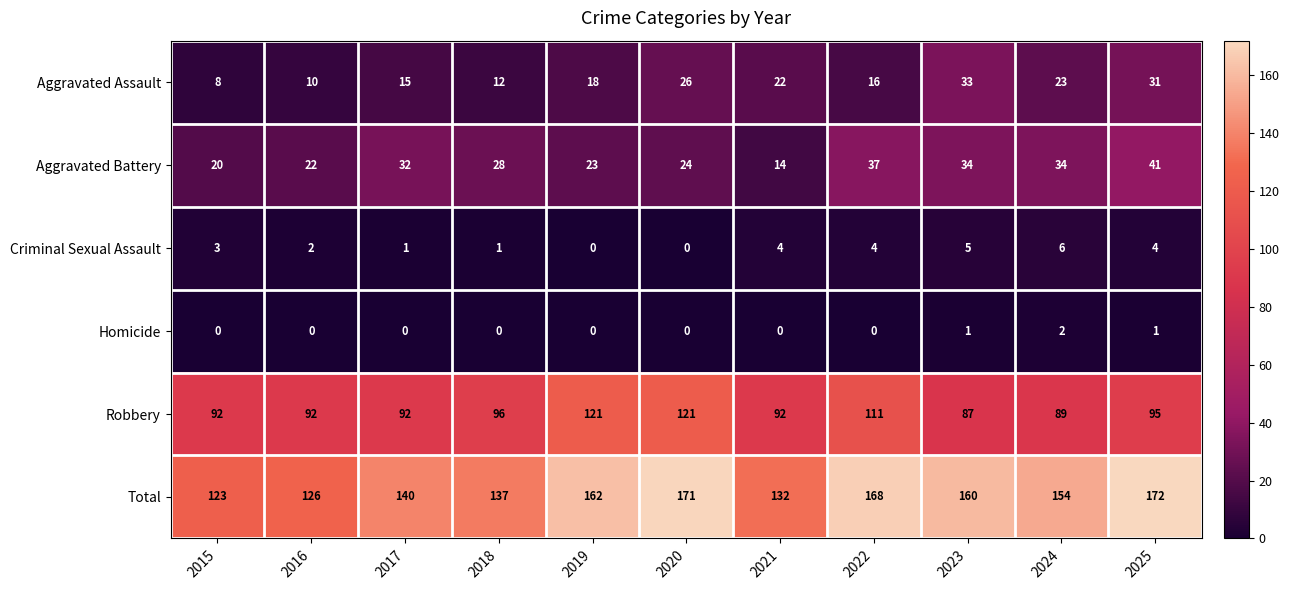

Rank the series by their maximum value, from lowest to highest.

Homicide, Criminal Sexual Assault, Aggravated Assault, Aggravated Battery, Robbery, Total